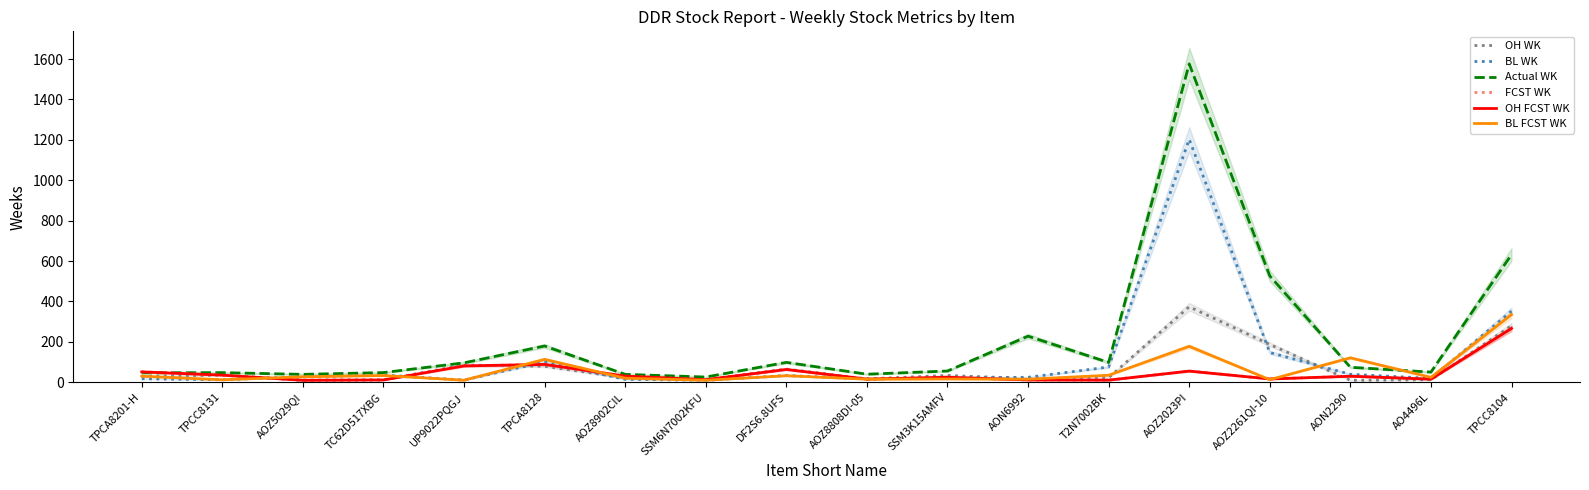

How many distinct data groups are displayed?

6